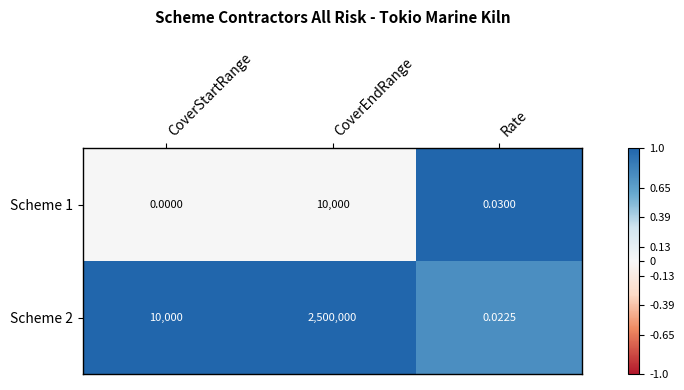

Where is Scheme 2 nearest to the value 1250000?

CoverStartRange